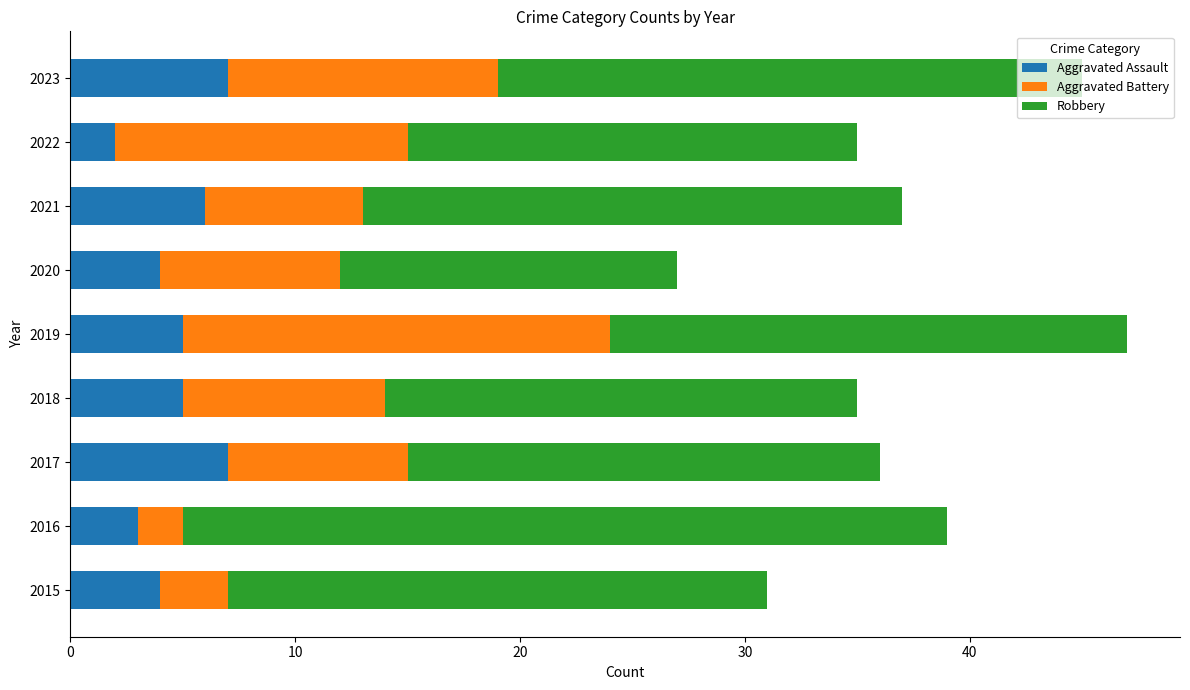

What is the highest value of the Aggravated Assault series?

7